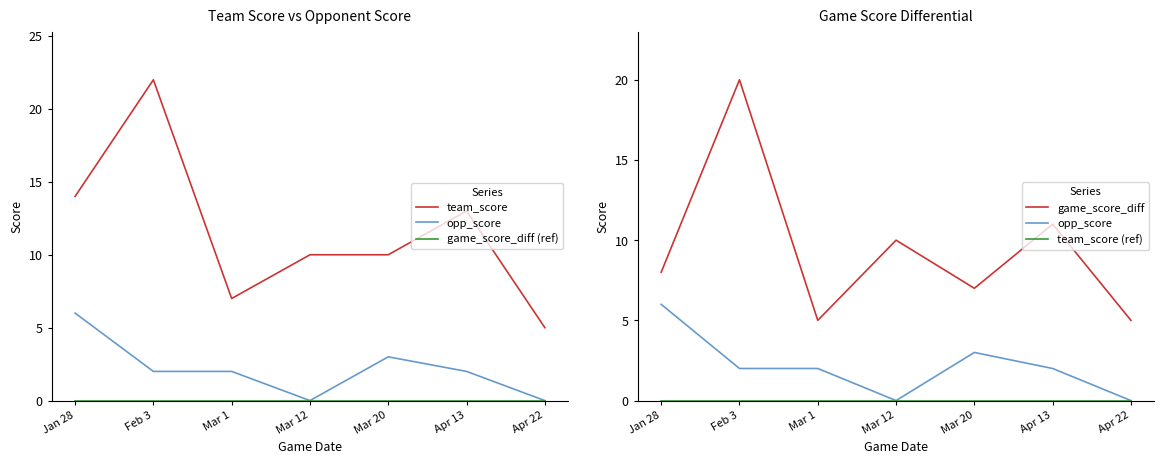

What is the difference between the maximum and minimum values in the game_score_diff series?

15